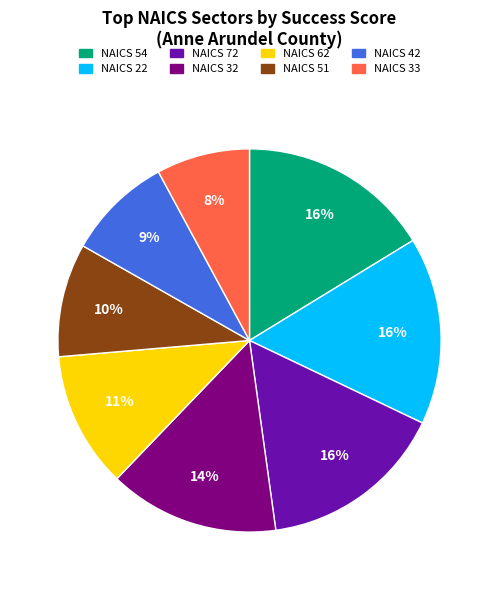

The NAICS 33 slice represents 16% of the pie. True or false?

False